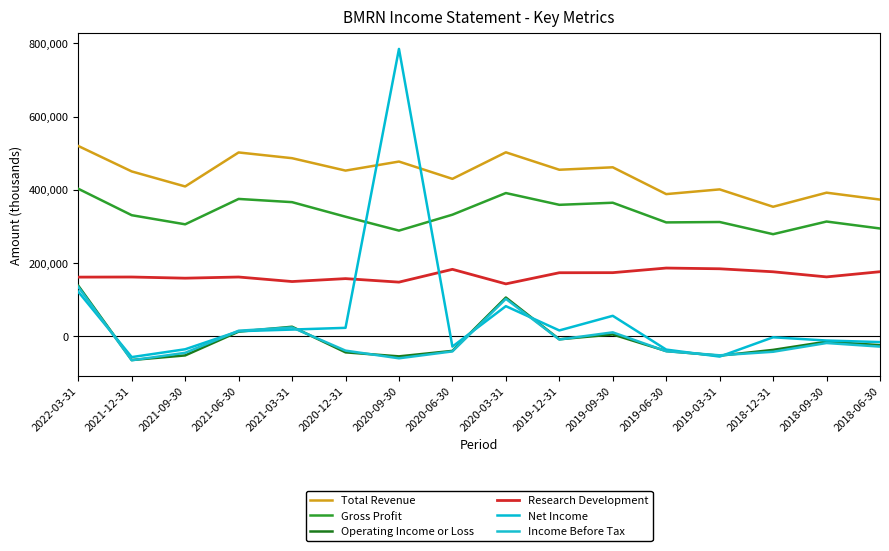

How many interior local valleys does the Income Before Tax series have?

4